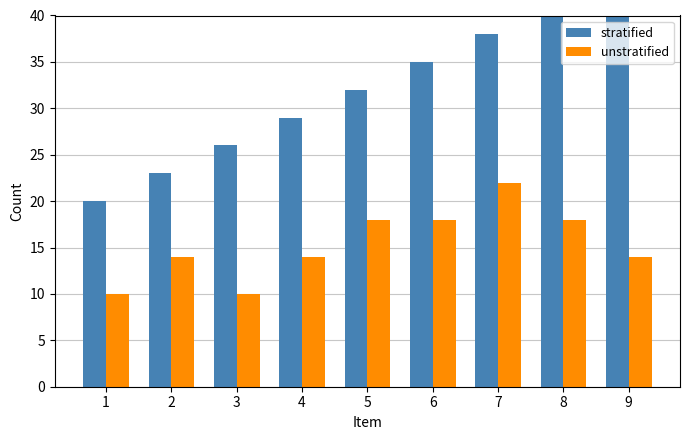

What is the value of the stratified bar at the 5th from the left?

32